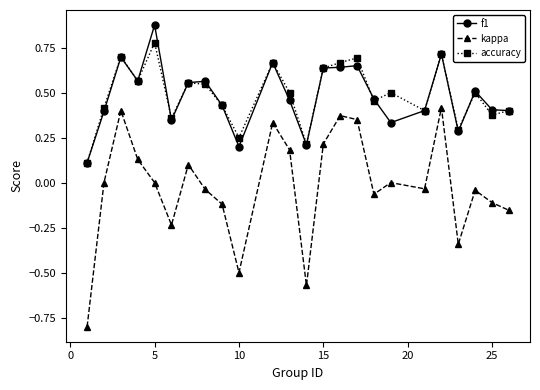

Which series has the widest spread of values?

kappa